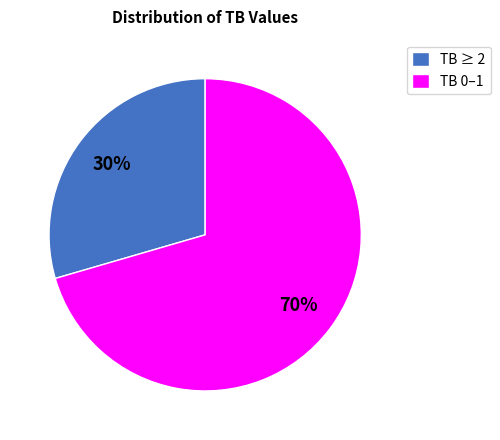

What is the smallest slice in the pie chart?

TB ≥ 2